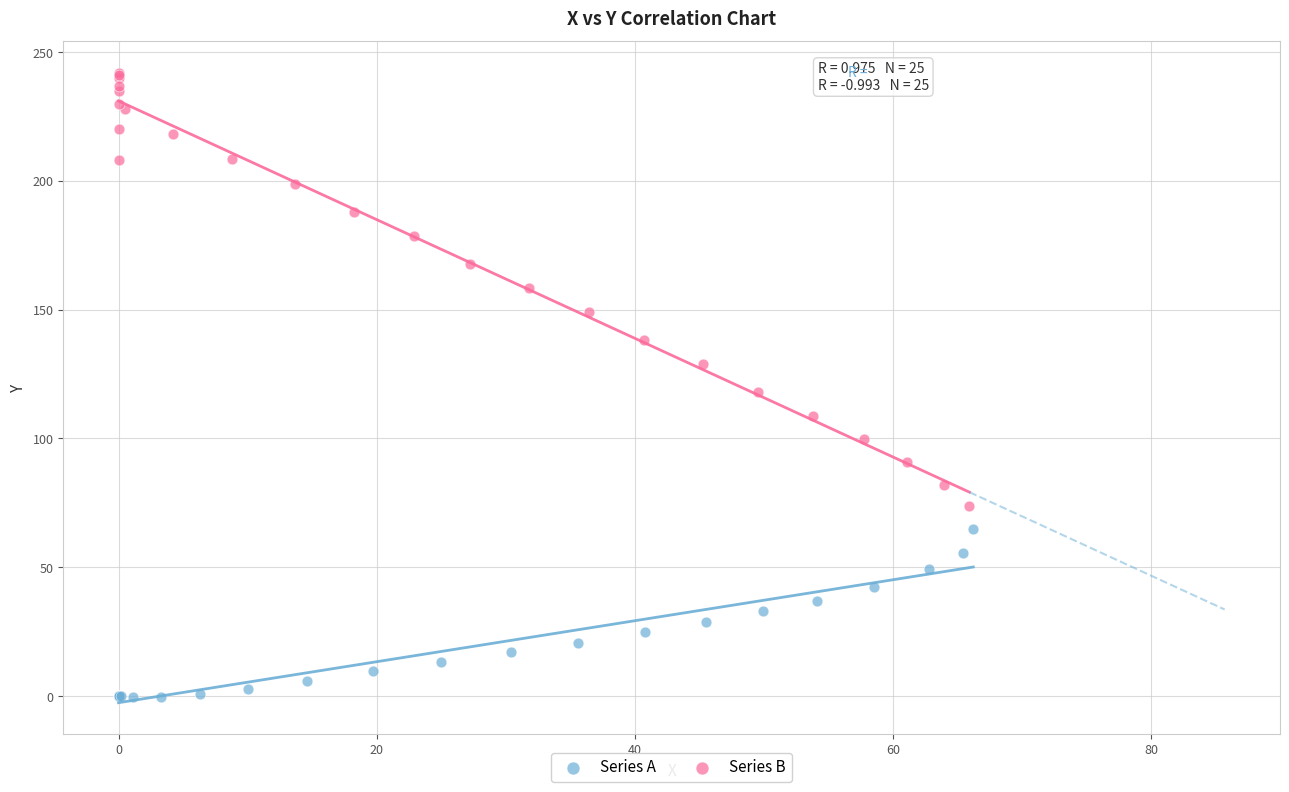

Which series has the widest spread of Y values?

Series B